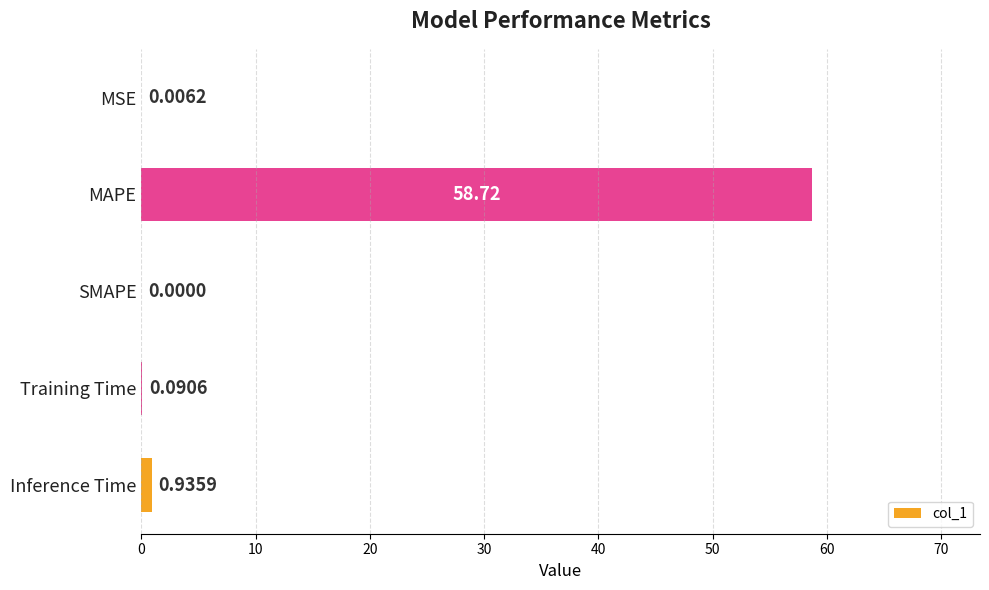

What is the change in value from MSE to MAPE?

+58.7